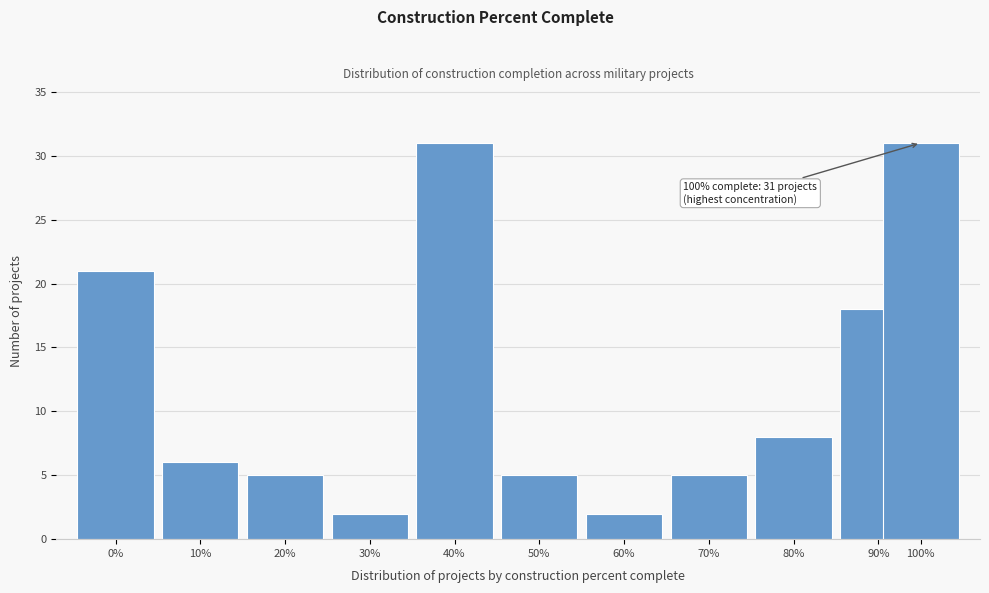

Reading left to right, transcribe all the data shown in this chart.

0%=21	10%=6	20%=5	30%=2	40%=31	50%=5	60%=2	70%=5	80%=8	90%=18	100%=31